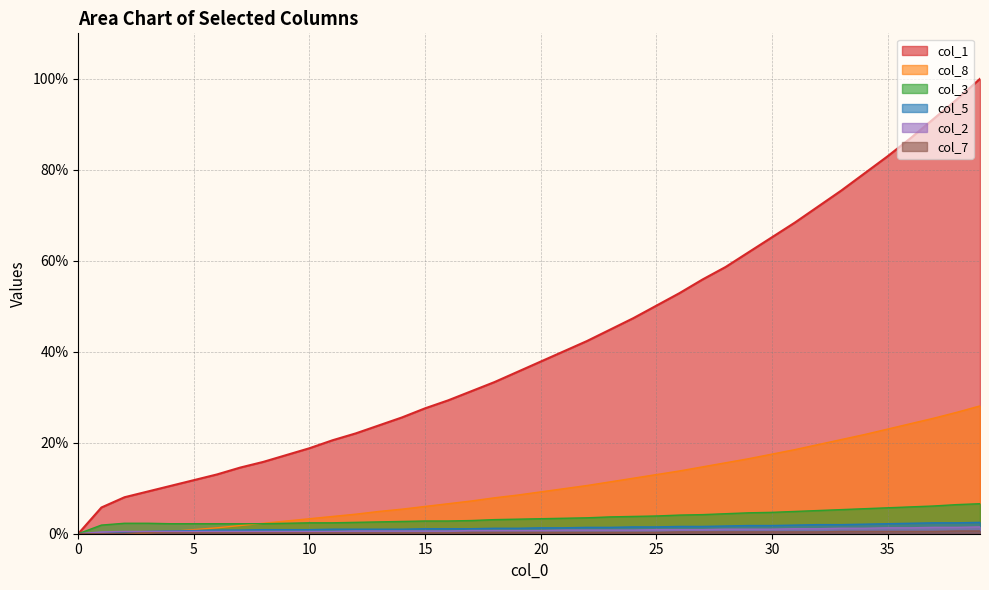

True or false: col_1 has a value of 31.4 at 27.

False